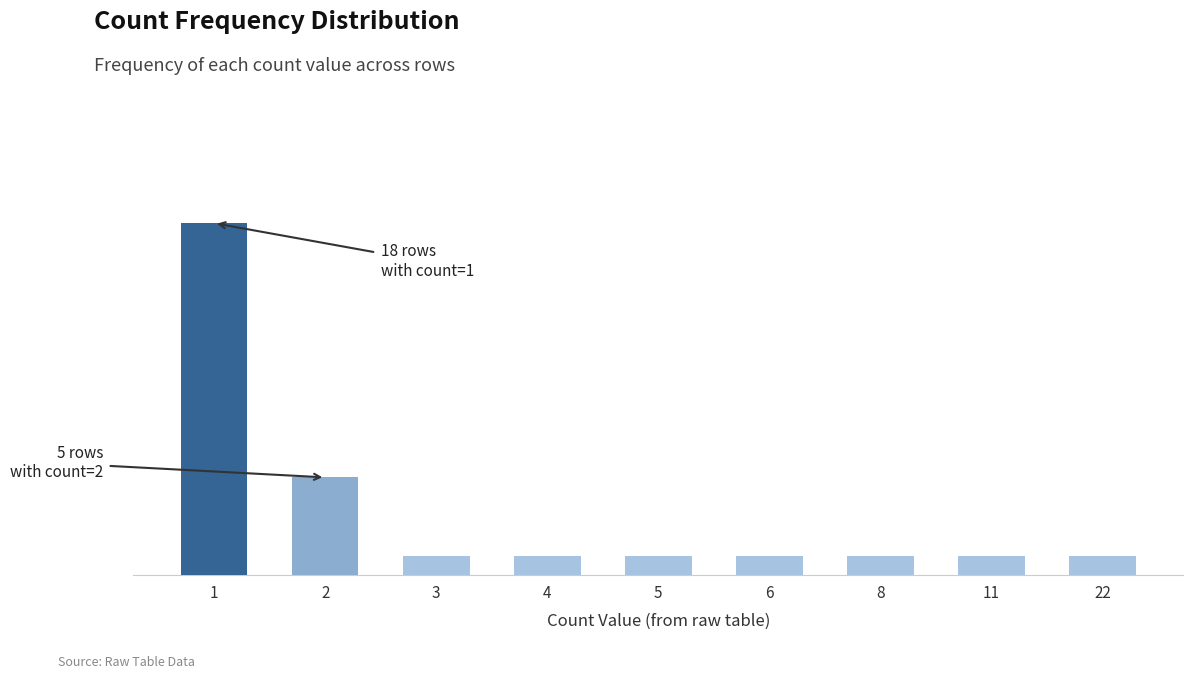

Are the bars horizontal?

No